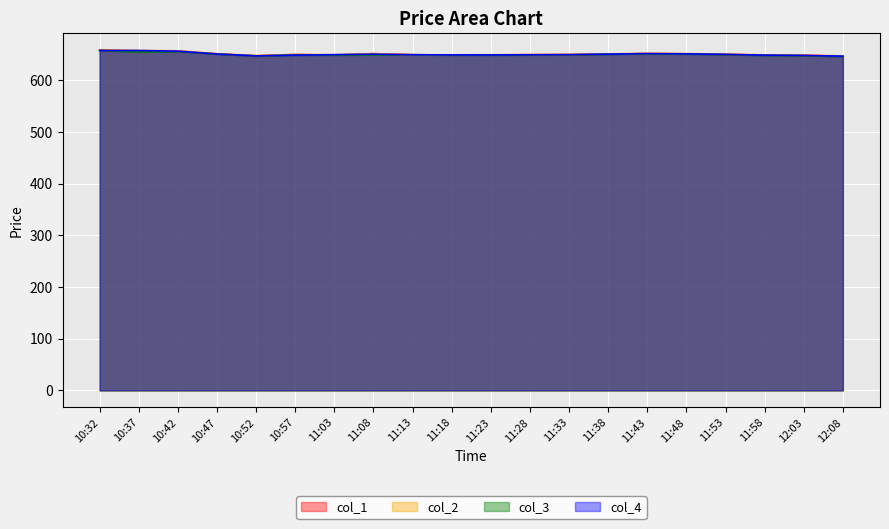

What is the maximum value shown in the chart?

658.6